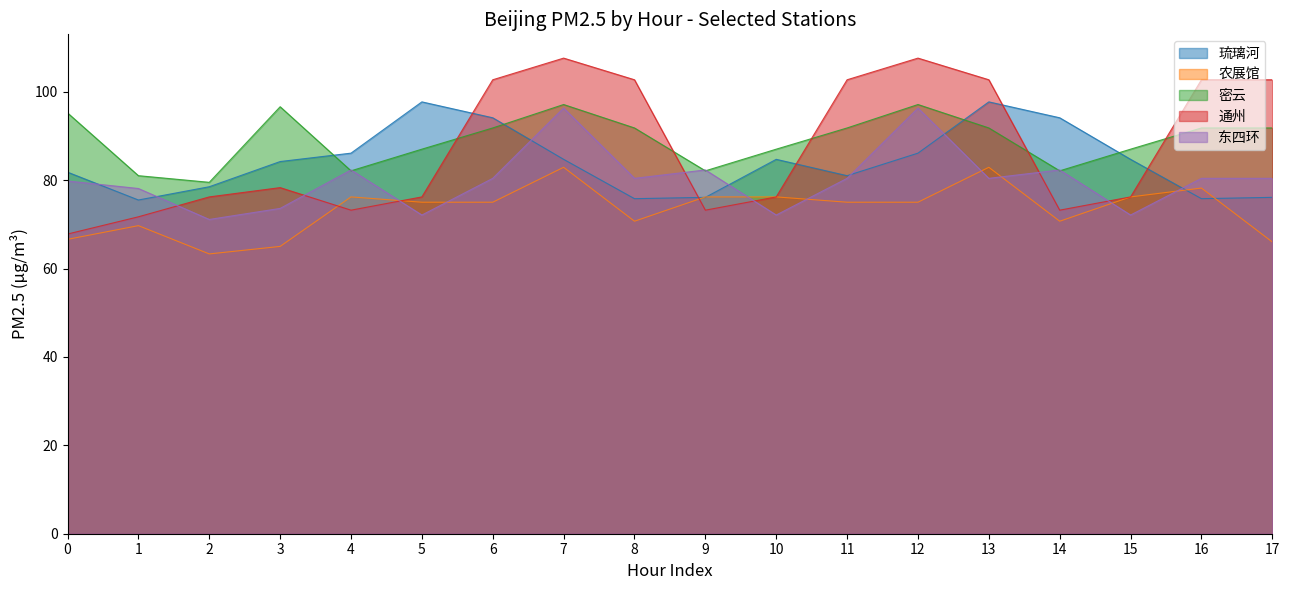

What is the greatest value displayed?

107.6